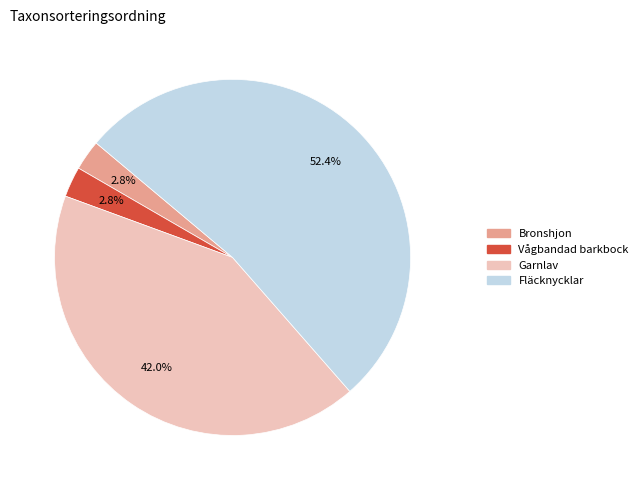

How many slices are in this pie chart?

4